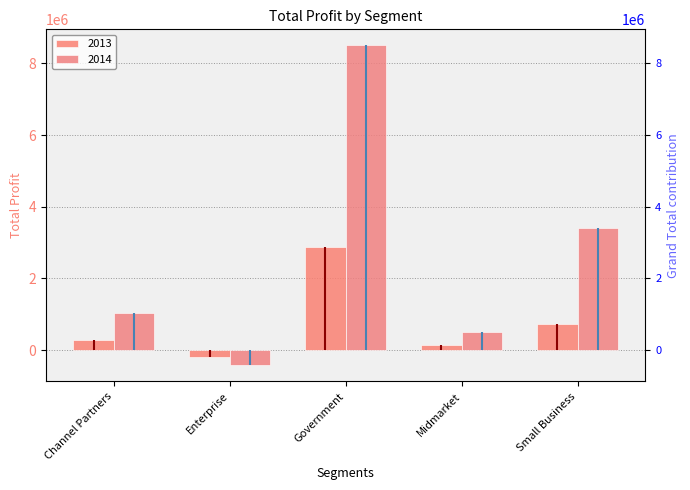

How many groups of bars are there?

5